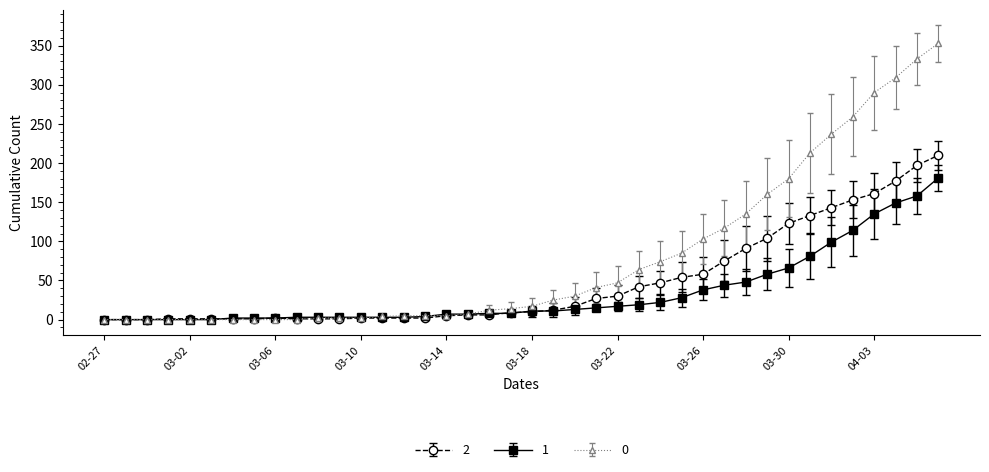

What is the maximum value shown in the chart?

353